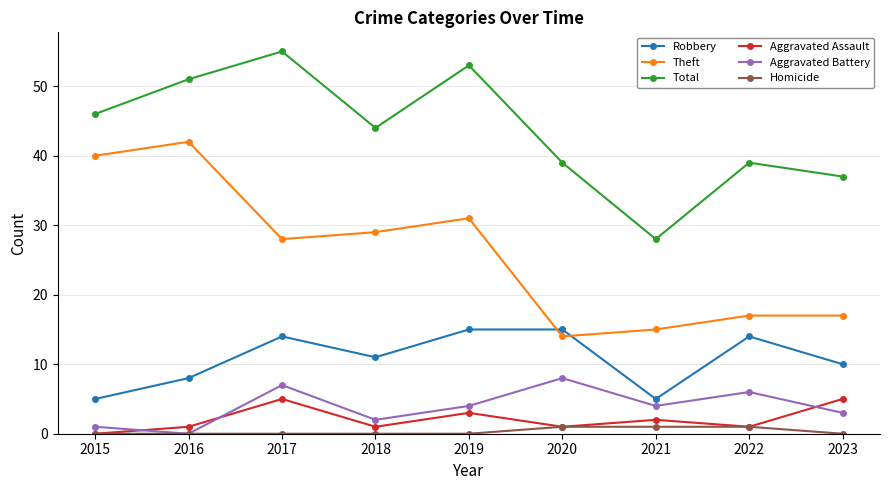

Reading left to right, list all the values displayed in this chart.

Robbery: 2015=5	2016=8	2017=14	2018=11	2019=15	2020=15	2021=5	2022=14	2023=10
Theft: 2015=40	2016=42	2017=28	2018=29	2019=31	2020=14	2021=15	2022=17	2023=17
Total: 2015=46	2016=51	2017=55	2018=44	2019=53	2020=39	2021=28	2022=39	2023=37
Aggravated Assault: 2015=0	2016=1	2017=5	2018=1	2019=3	2020=1	2021=2	2022=1	2023=5
Aggravated Battery: 2015=1	2016=0	2017=7	2018=2	2019=4	2020=8	2021=4	2022=6	2023=3
Homicide: 2015=0	2016=0	2017=0	2018=0	2019=0	2020=1	2021=1	2022=1	2023=0